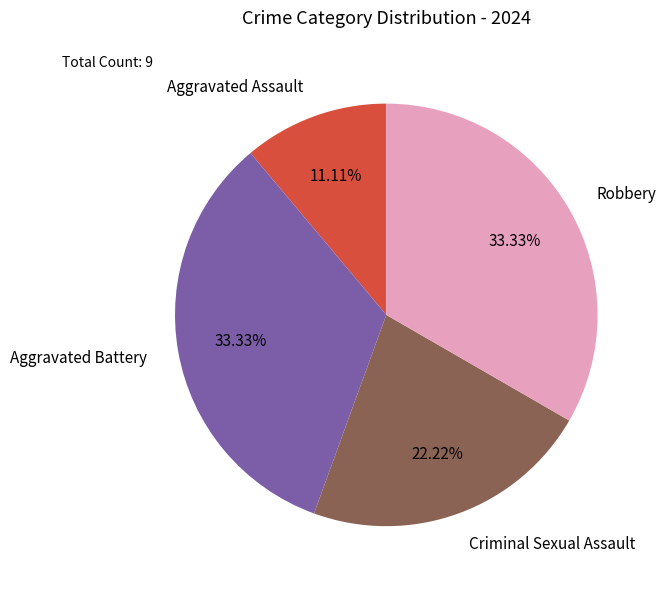

To the nearest percent, what is the average slice percentage?

25%